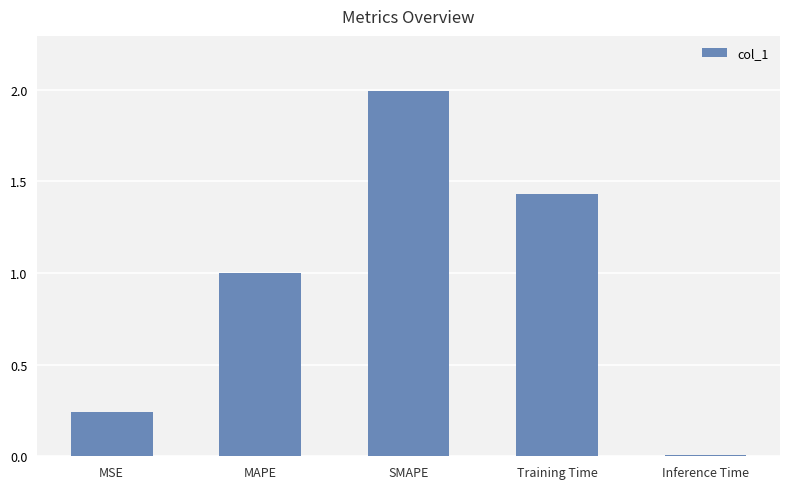

What is the maximum value shown in the chart?

2.0